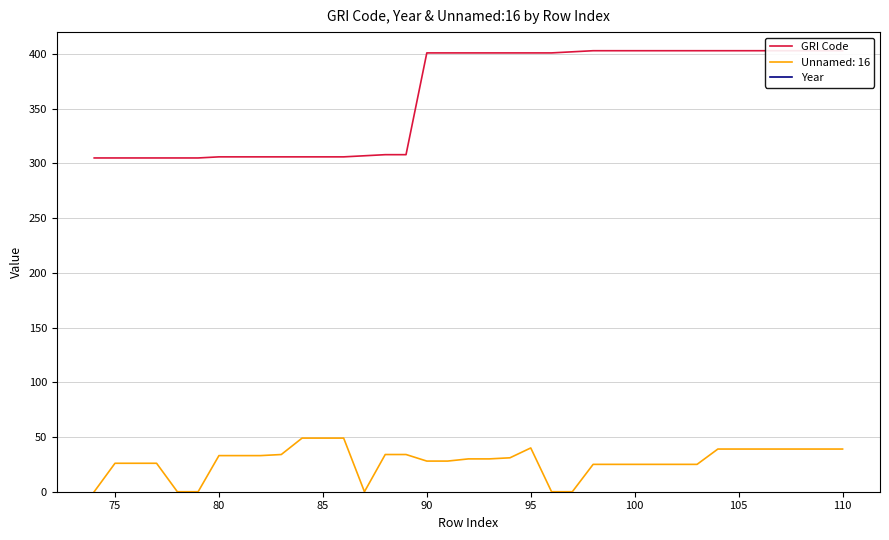

What is the maximum value for Unnamed: 16?

49